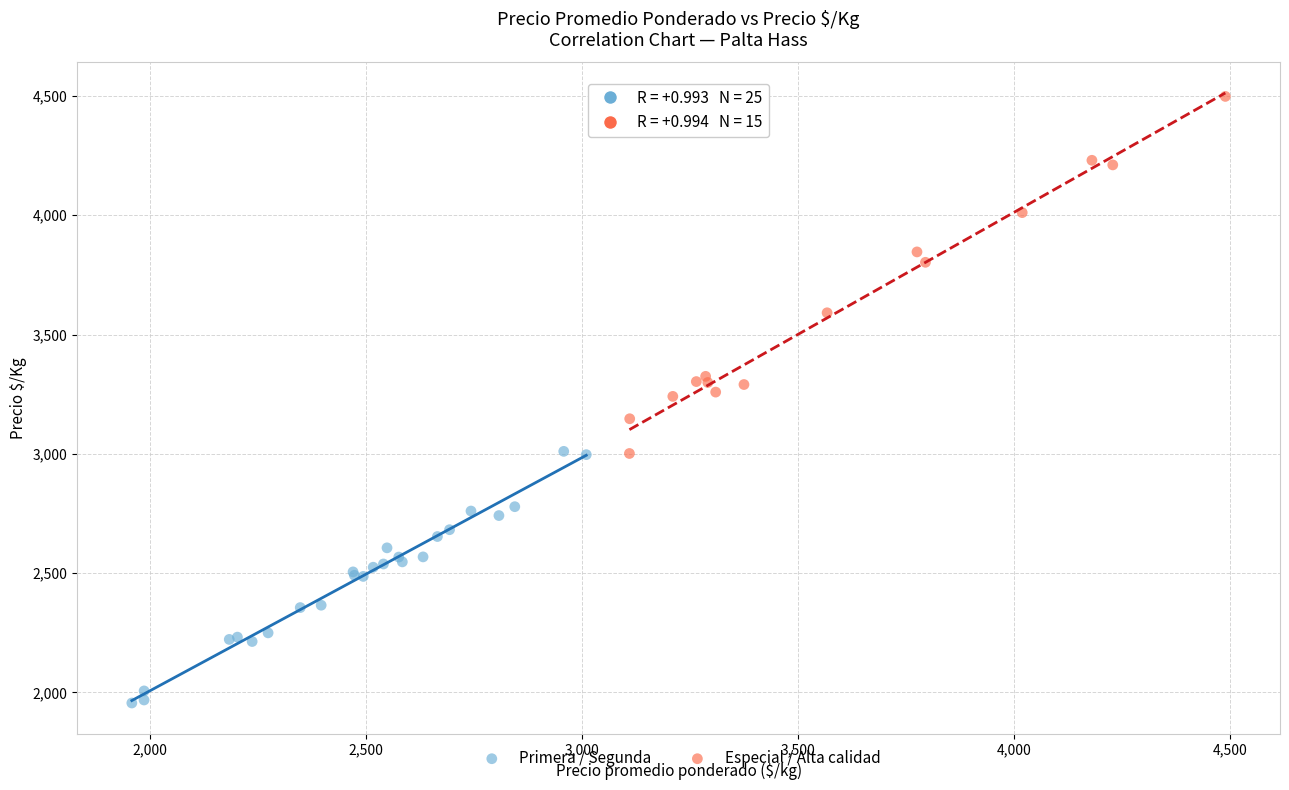

Which series has the widest spread of Y values?

Especial / Alta calidad